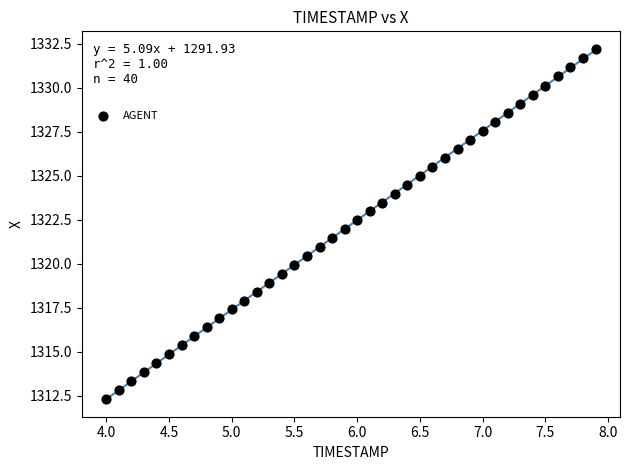

What is the range of X values (max minus min)?

3.9